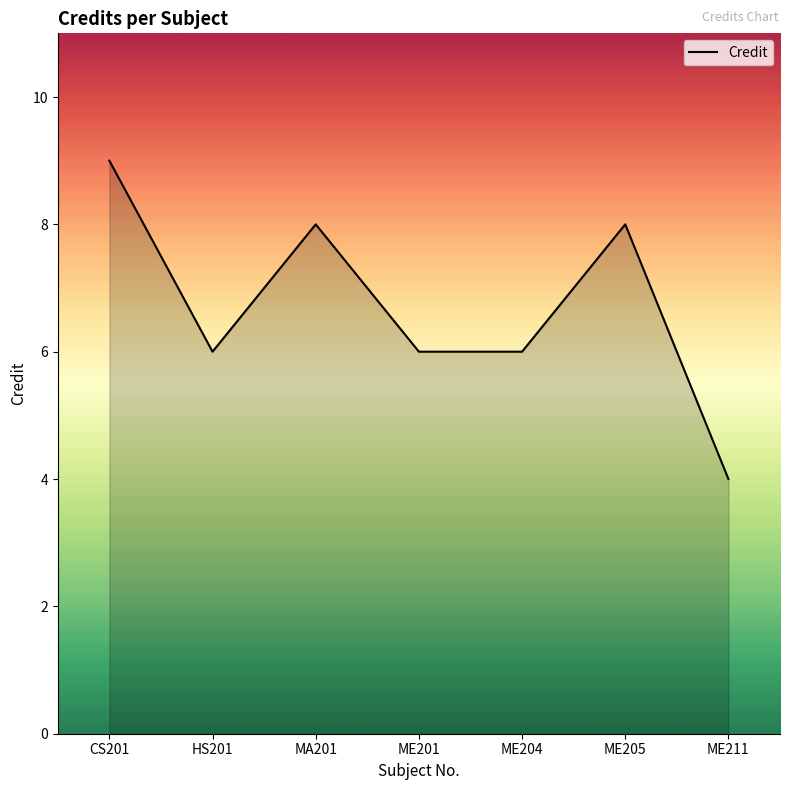

What position from the left is ME211?

7